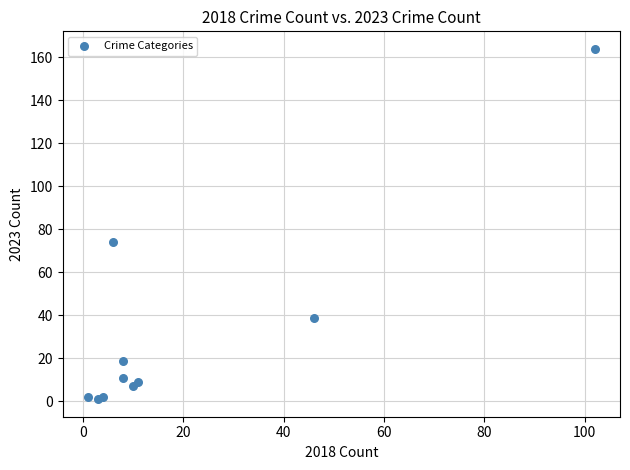

What Y value in the scatter plot is closest to 82?

74